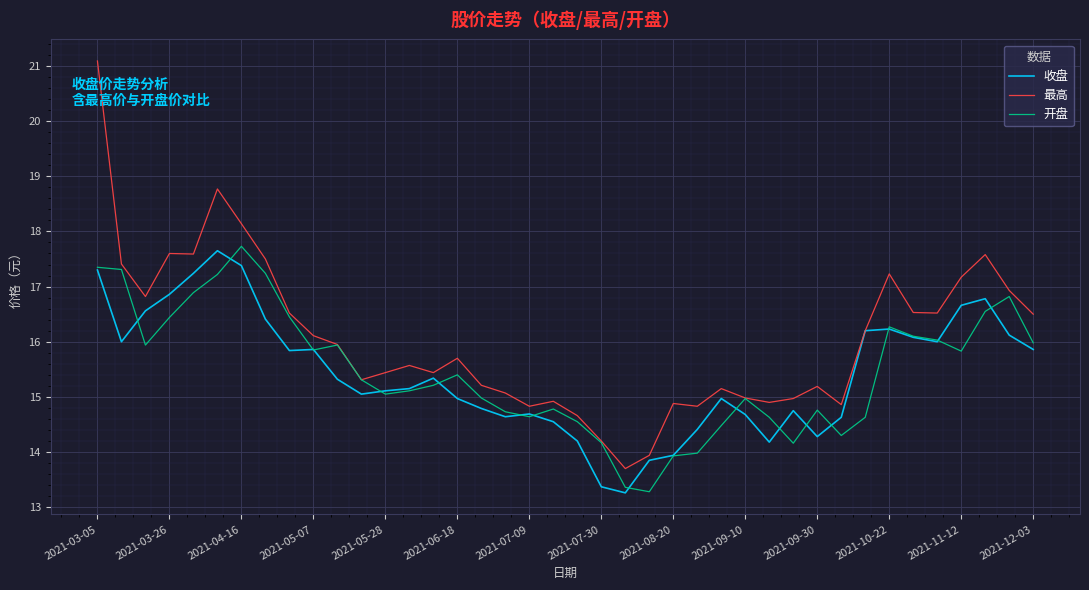

Which series has the largest total across all categories?

最高